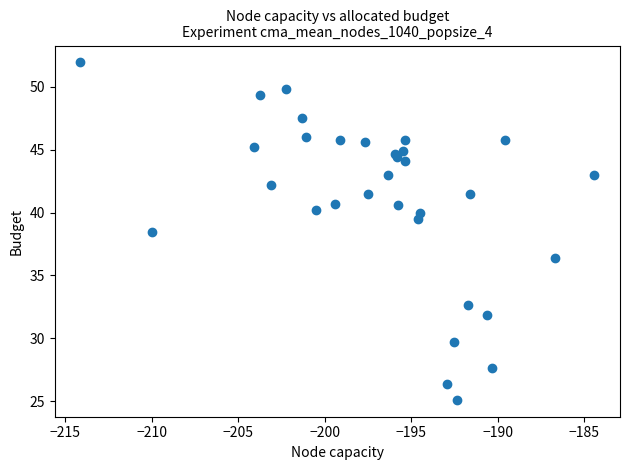

What Y value in the scatter plot is closest to 38?

38.4